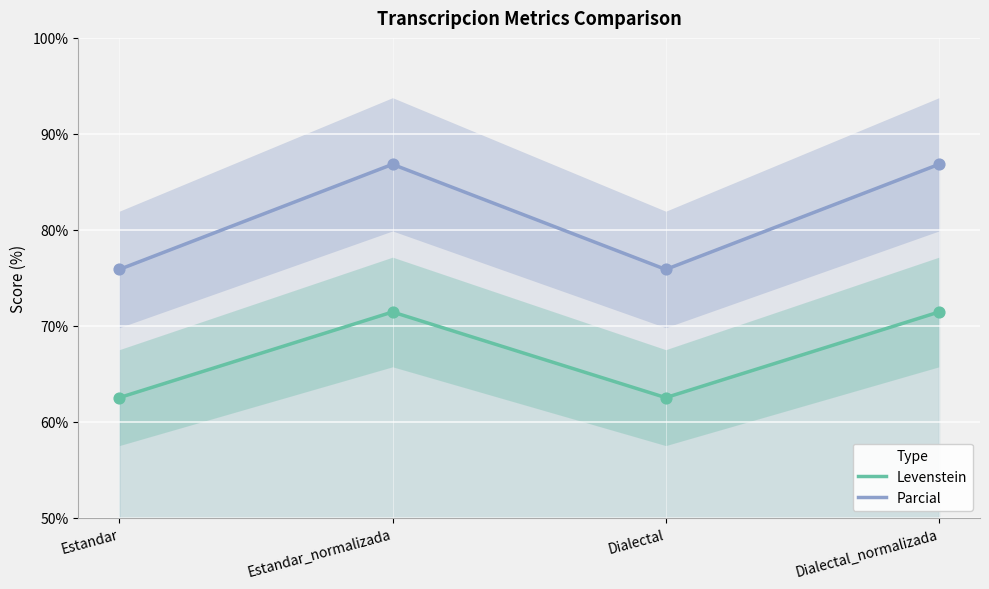

Is the value of Levenstein at Dialectal greater than the value of Parcial at Estandar_normalizada?

No